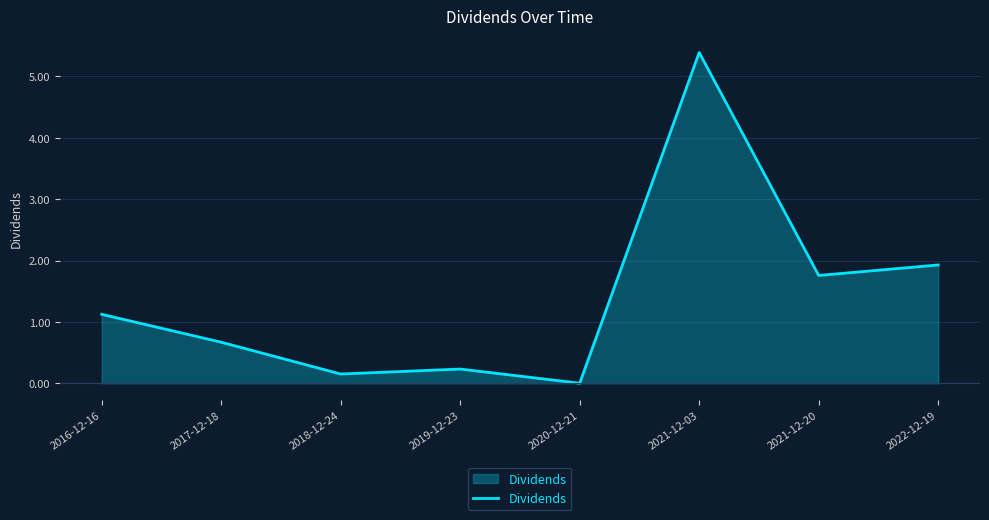

What is the sum of the values at 2019-12-23 and 2020-12-21?

0.2